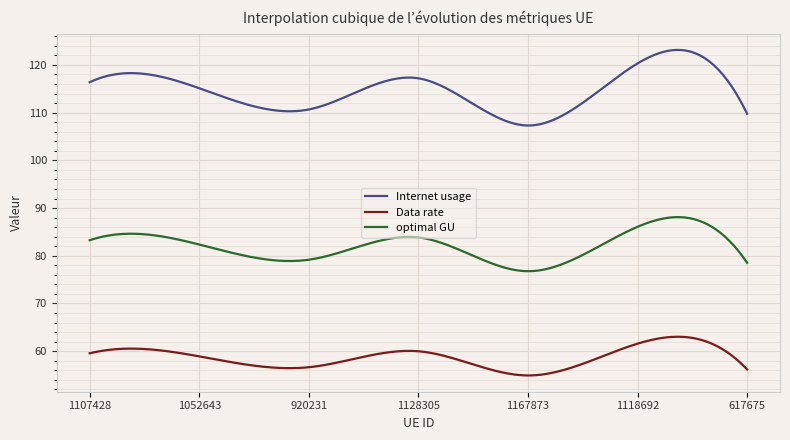

What is the minimum value for Internet usage?

107.3